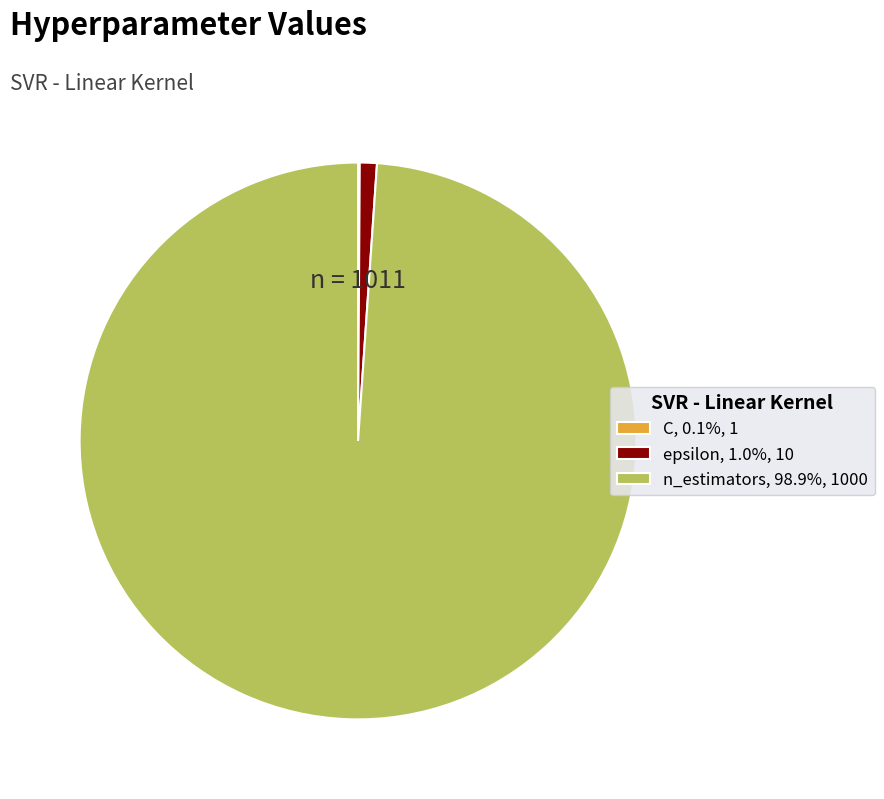

Do n_estimators, 98.9%, 1000 and epsilon, 1.0%, 10 together represent more than half of the pie?

Yes